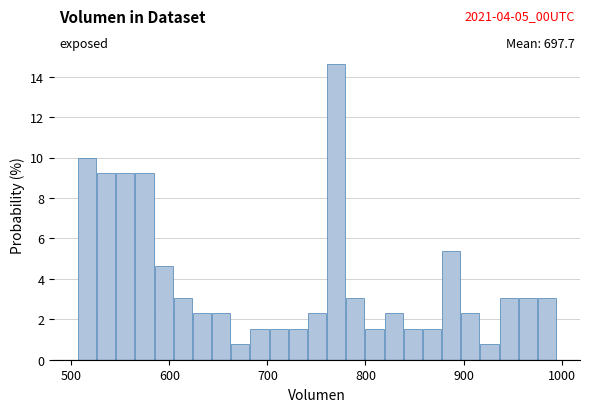

Read against the x-axis, roughly where is the centre of the tallest bar?

770